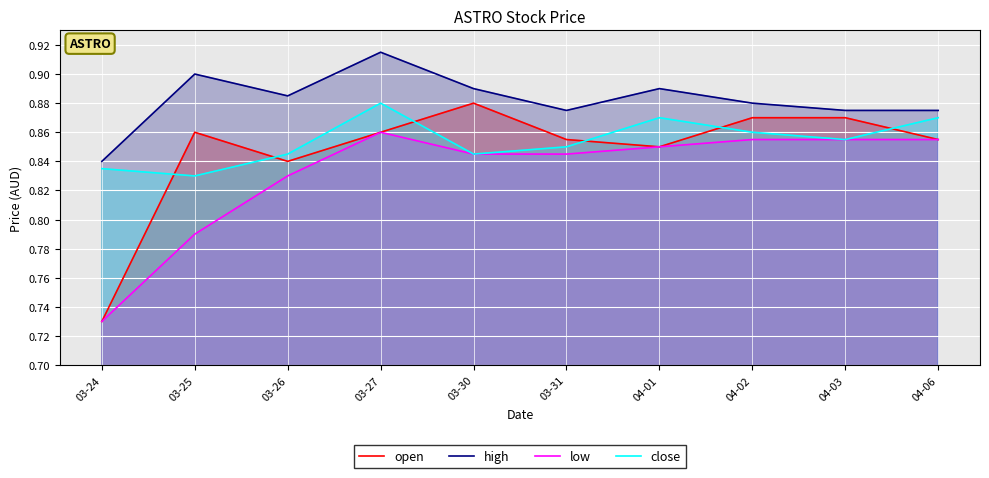

Which series has the largest range (max minus min)?

open